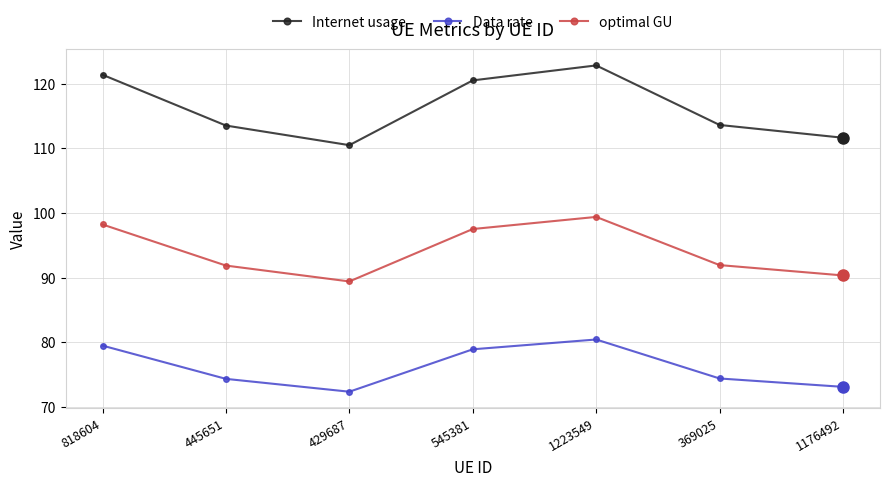

What is the difference between the Data rate values at 818604 and 429687?

7.1